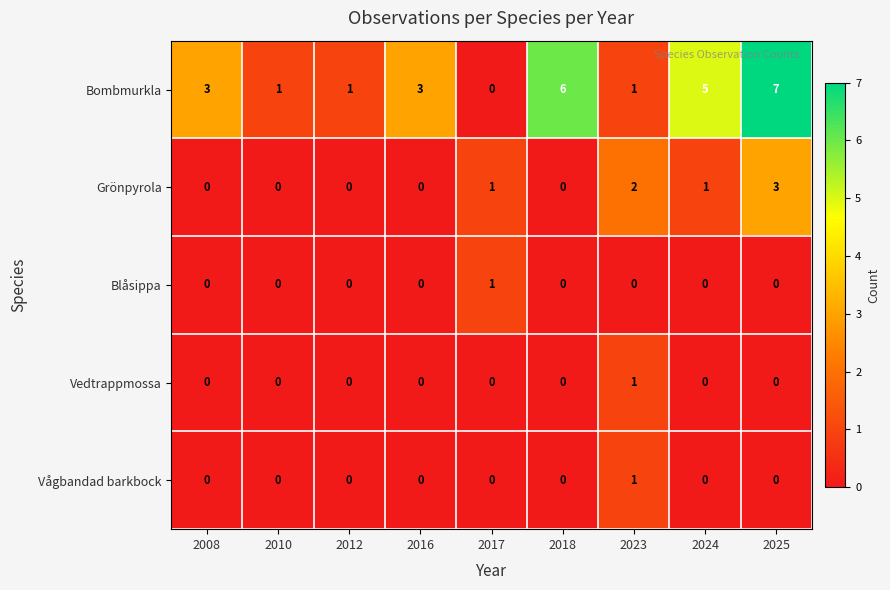

The value of Grönpyrola at 2010 is 2. True or false?

False